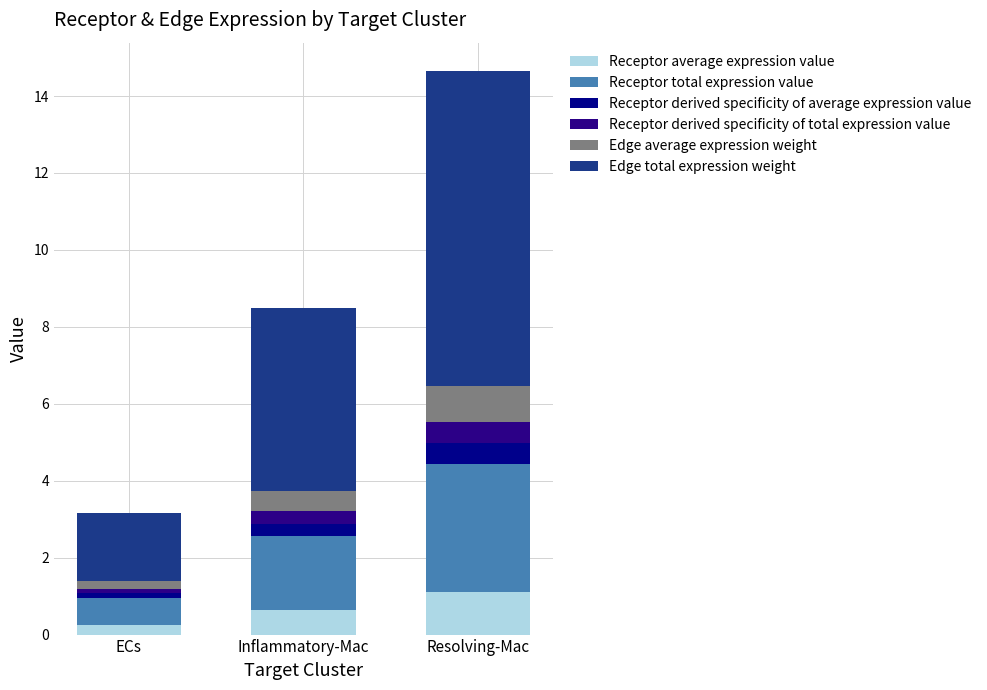

What is the total value across all series at Resolving-Mac?

14.7